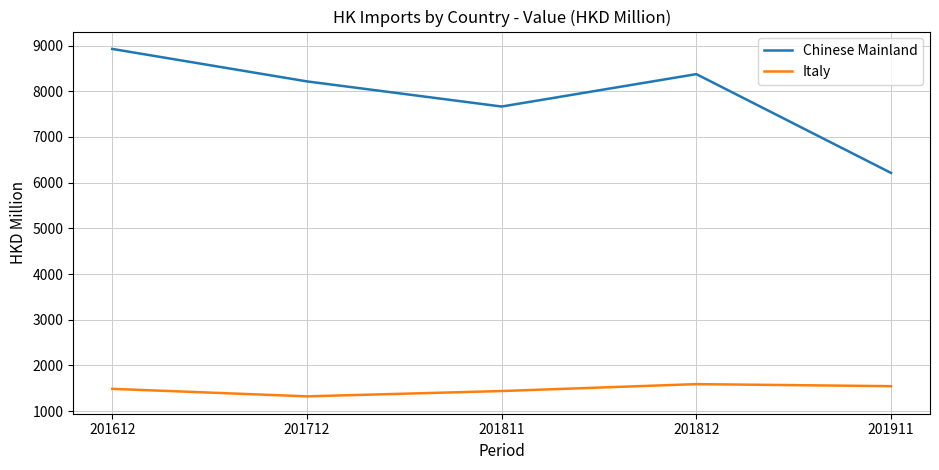

The Chinese Mainland series shows 8926.6 at 201612. True or false?

True